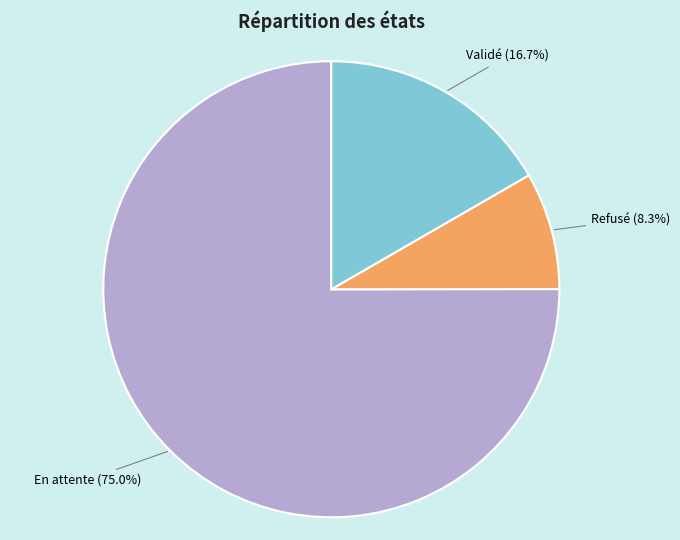

Does any single category account for the majority?

Yes